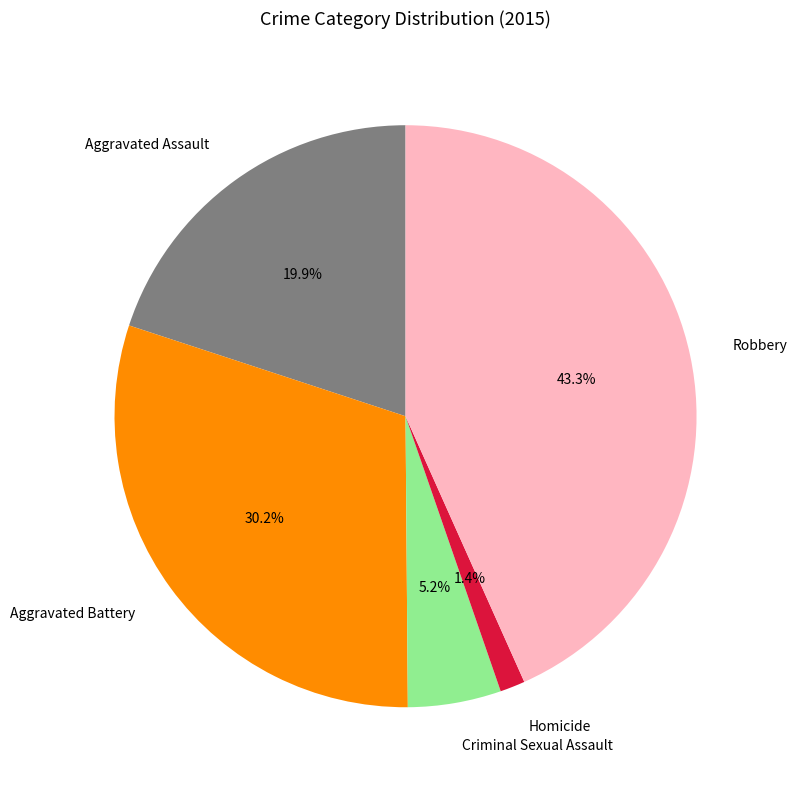

To the nearest percent, what is the average slice percentage?

20%